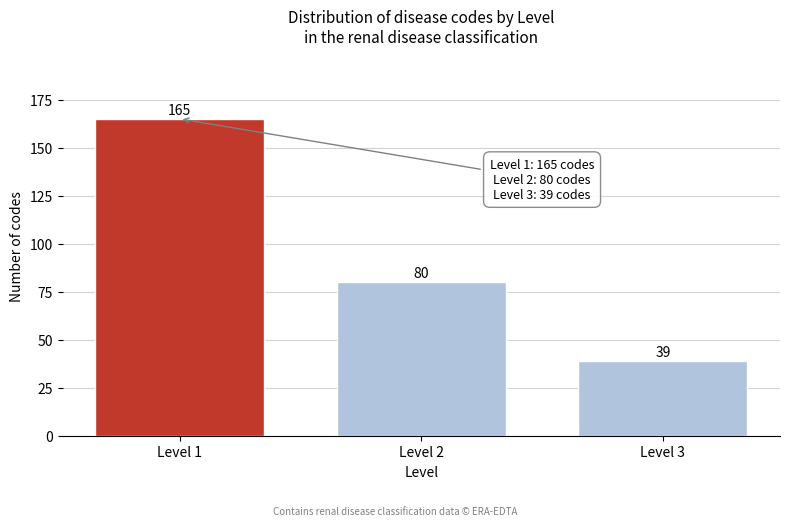

Reading left to right, list all the values displayed in this chart.

Level 1=165	Level 2=80	Level 3=39